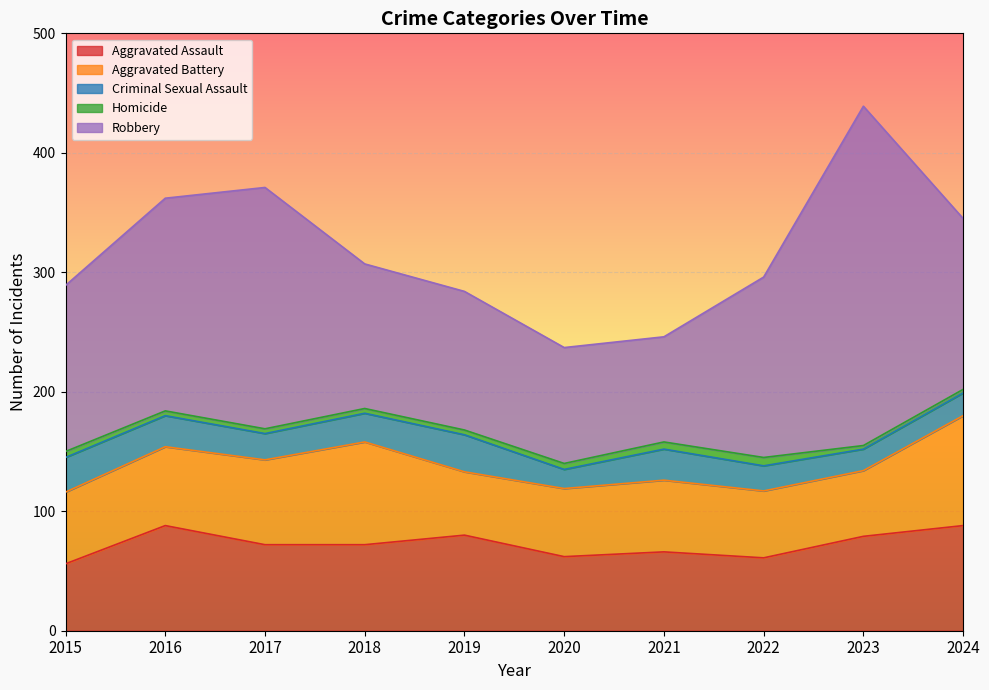

Reading right to left, what are all the values shown in this chart?

Aggravated Assault: 2024=88	2023=79	2022=61	2021=66	2020=62	2019=80	2018=72	2017=72	2016=88	2015=56
Aggravated Battery: 2024=92	2023=55	2022=56	2021=60	2020=57	2019=53	2018=86	2017=71	2016=66	2015=60
Criminal Sexual Assault: 2024=19	2023=18	2022=21	2021=26	2020=16	2019=31	2018=24	2017=22	2016=26	2015=29
Homicide: 2024=3	2023=3	2022=7	2021=6	2020=5	2019=4	2018=4	2017=4	2016=4	2015=5
Robbery: 2024=143	2023=284	2022=151	2021=88	2020=97	2019=116	2018=121	2017=202	2016=178	2015=139